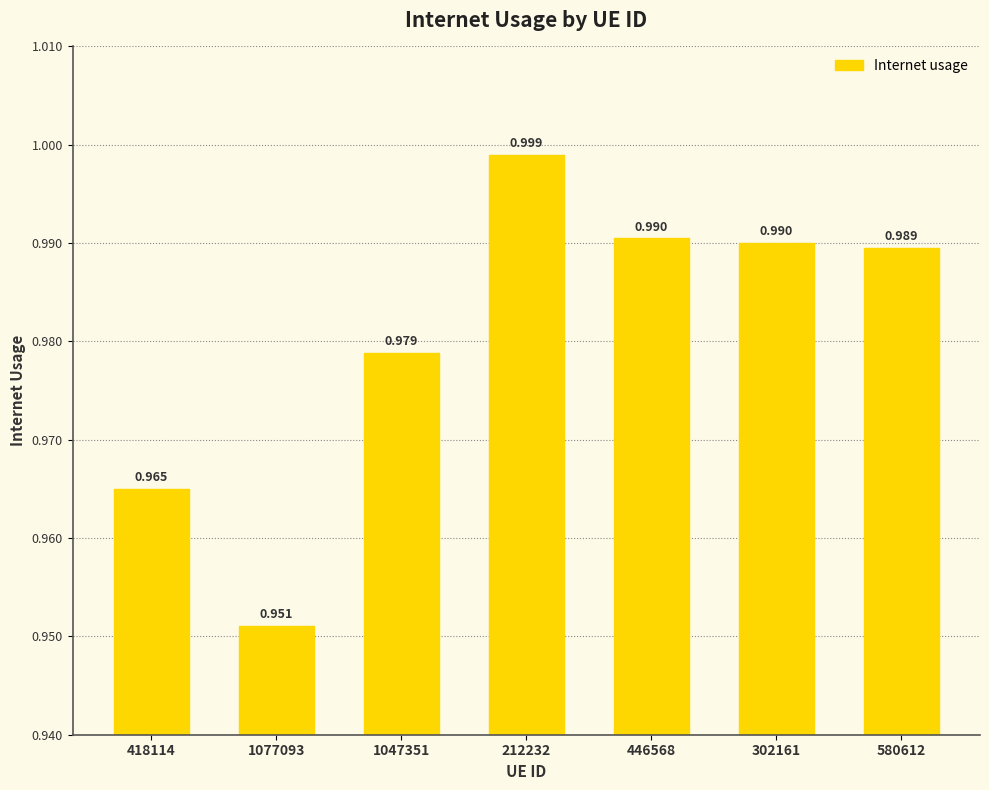

Does the chart contain any negative values?

No